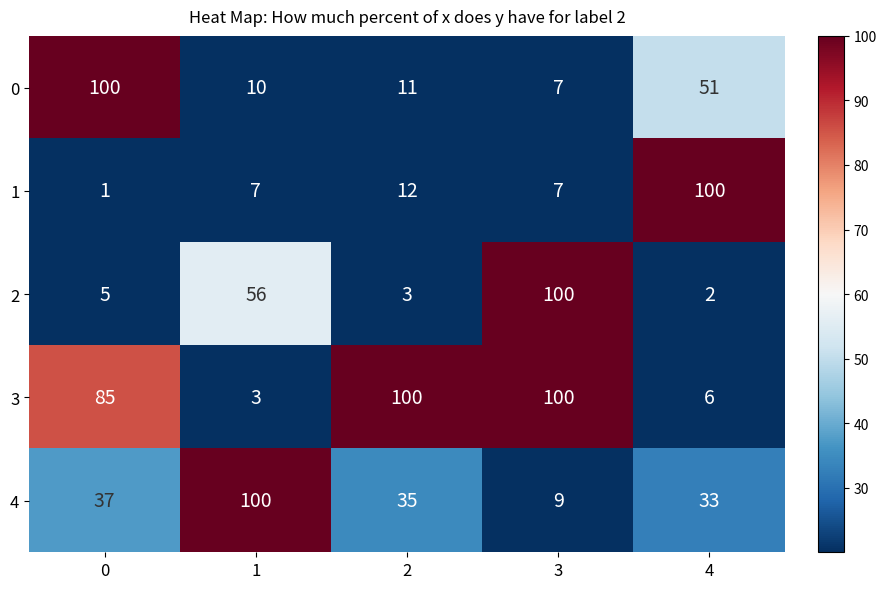

What is the sum of all 4 values?

214